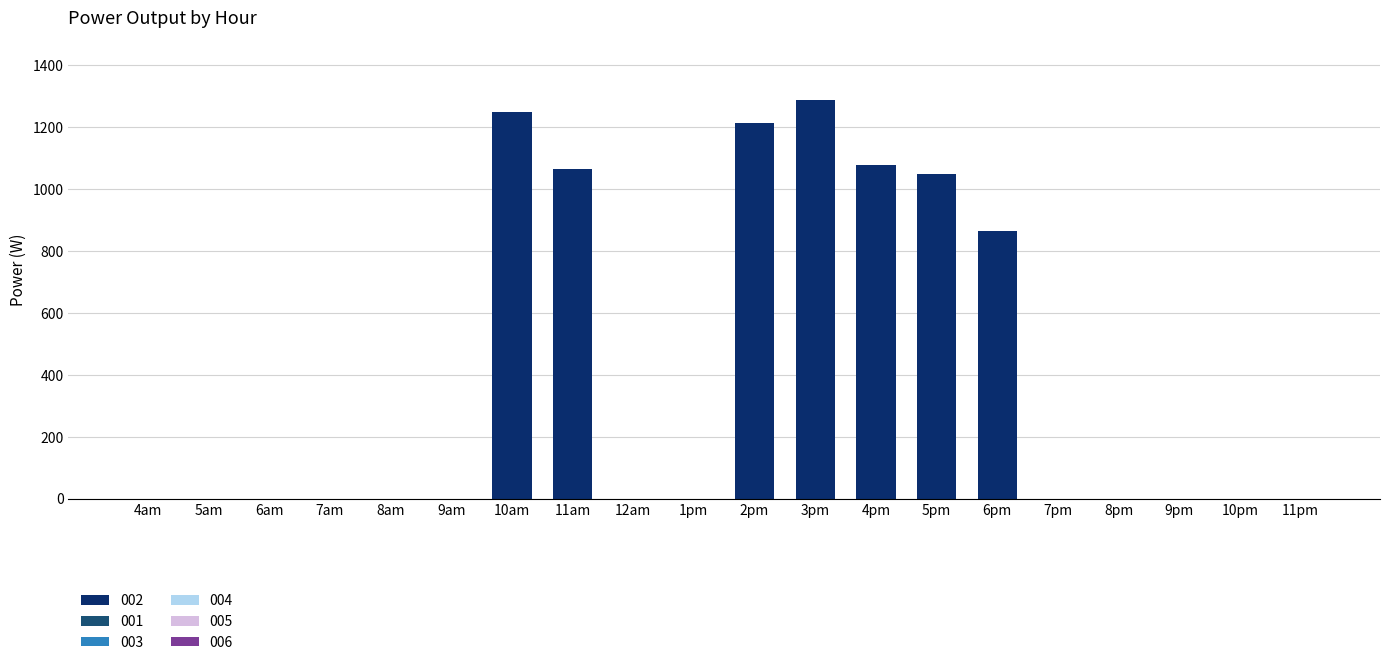

Which has a higher value, 8pm or 10am?

10am